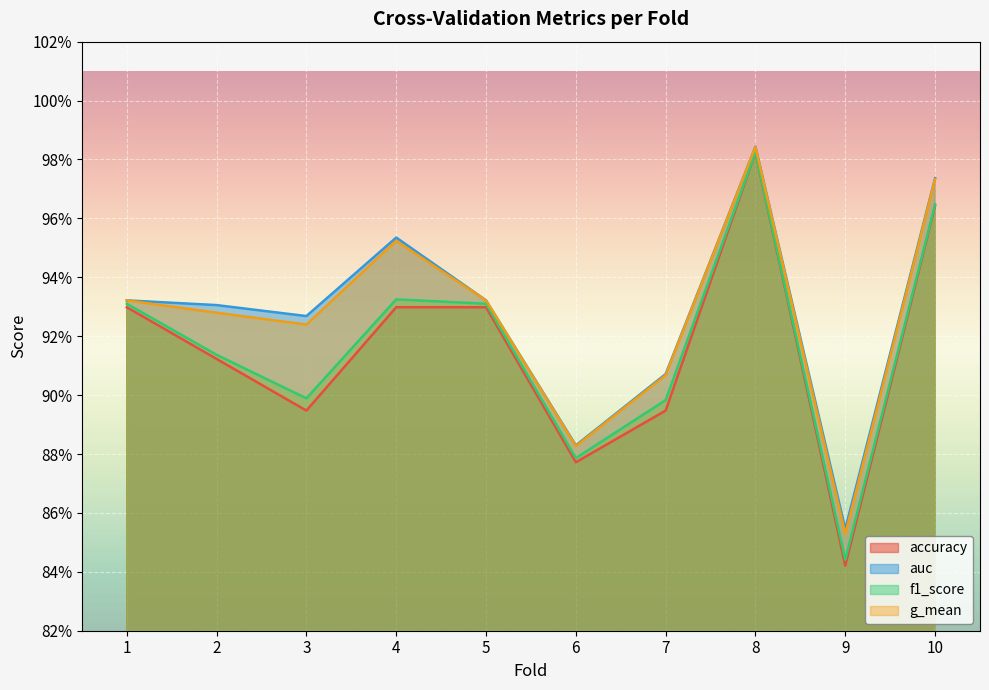

Is it true that auc equals 0.9 at 1?

True